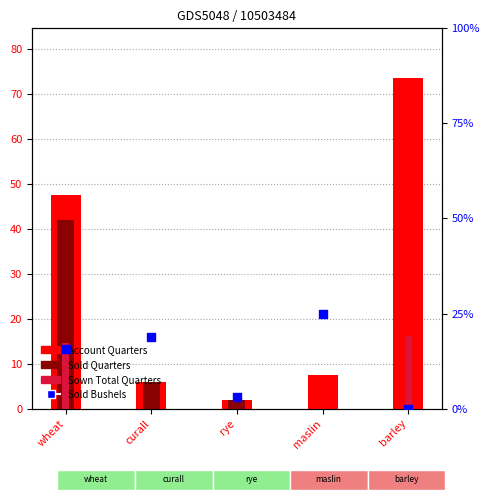

What is the total value across all series at wheat?

106.5